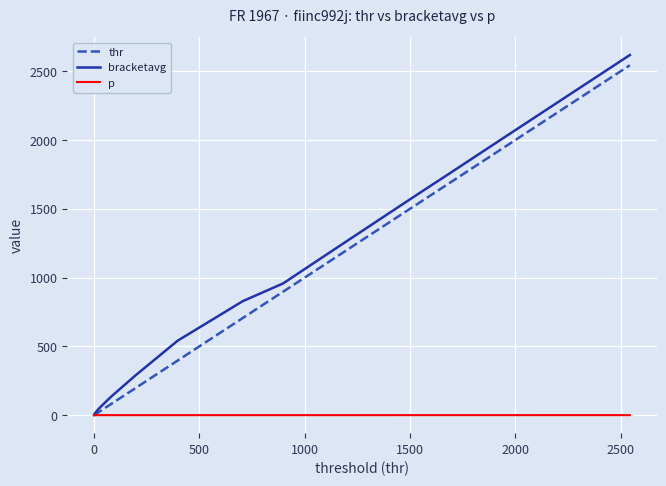

What is the greatest value displayed?

2618.2